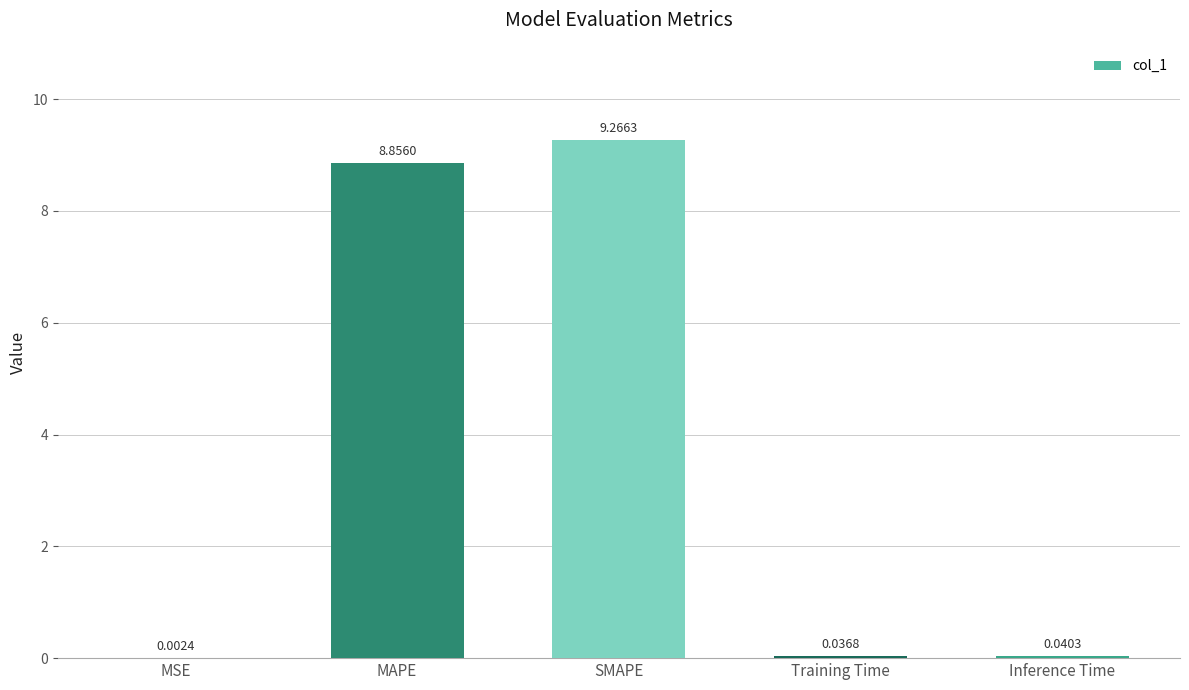

Read the value at SMAPE.

9.3